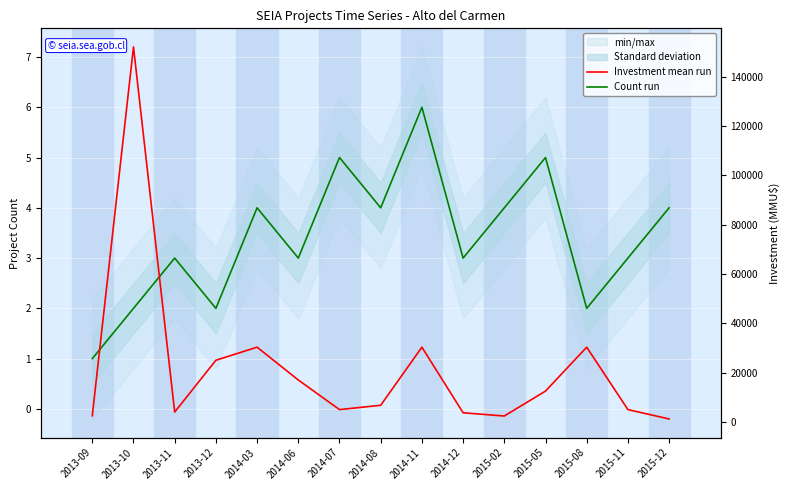

What is the sum of the Count values at 2013-11 and 2014-08?

7